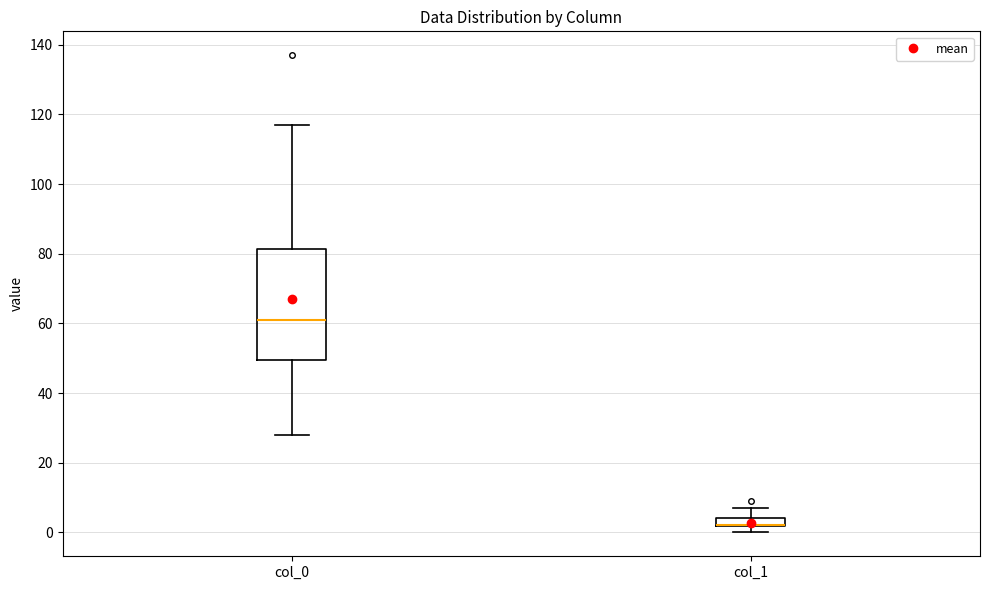

Which box is the tallest, from its lower edge to its upper edge?

col_0